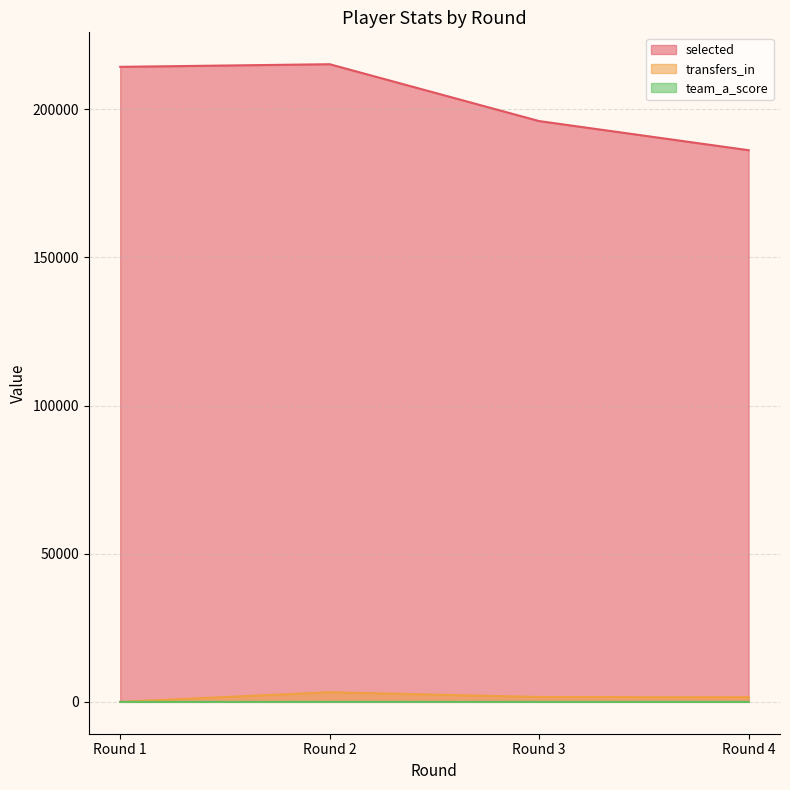

Reading left to right, what are all the values shown in this chart?

selected: 214302	215184	195996	186164
transfers_in: 0	3244	1643	1563
team_a_score: 0	0	1	3